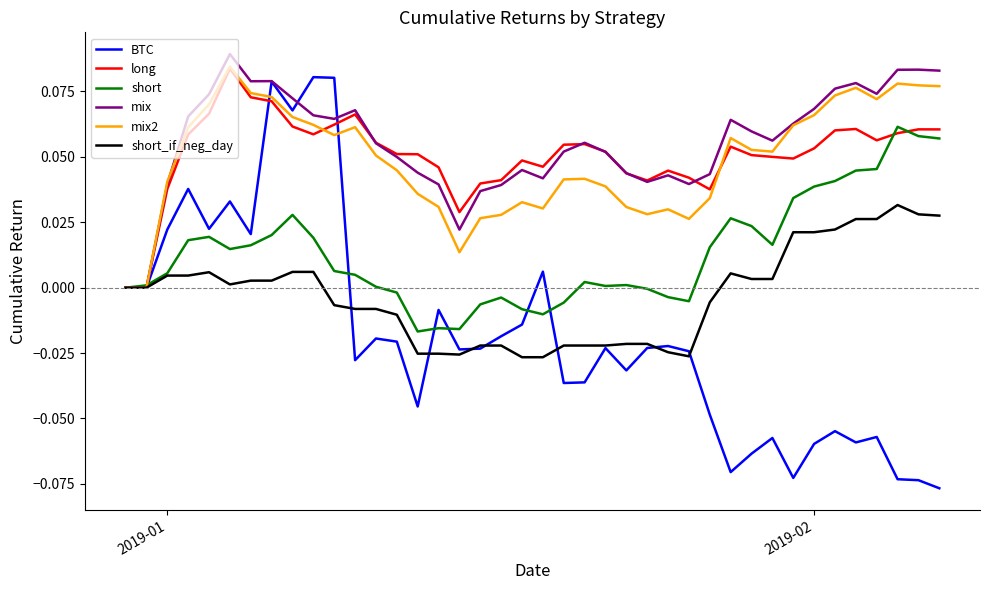

Which series has the largest range (max minus min)?

BTC